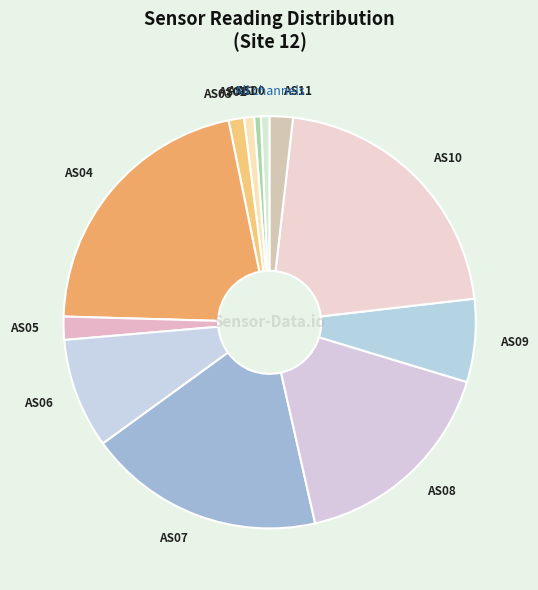

Do AS05 and AS08 together represent more than half of the pie?

No